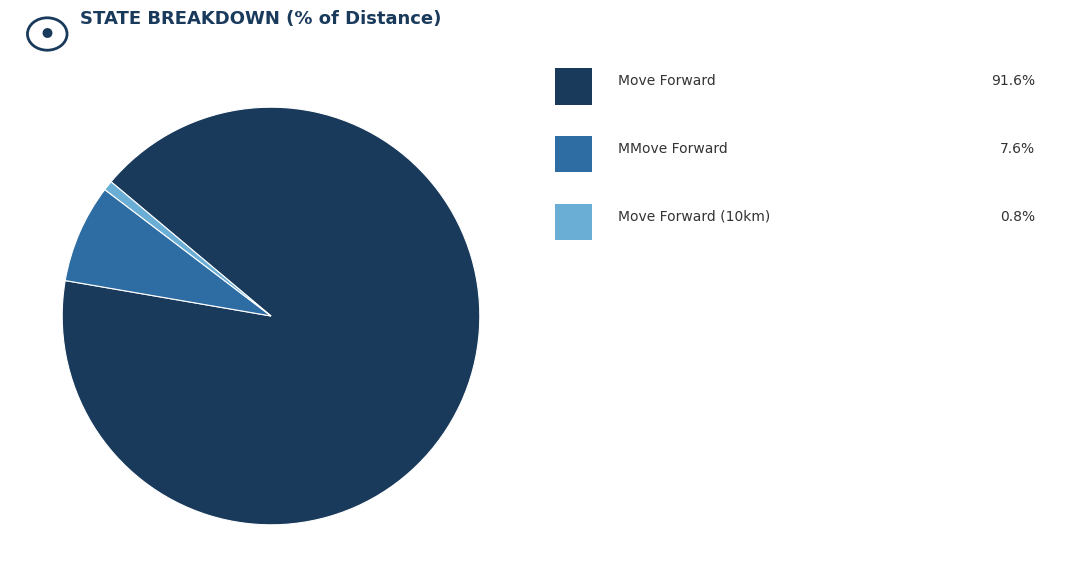

Does any single category account for the majority?

Yes